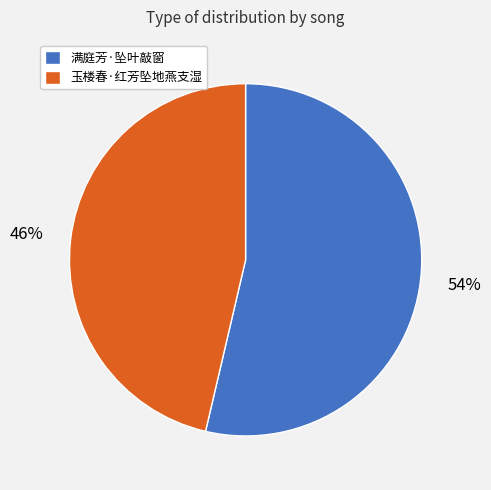

Which slice represents more than half of the pie?

满庭芳·坠叶敲窗